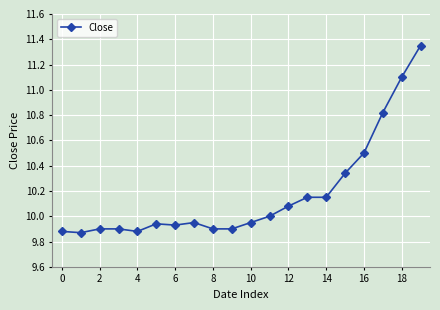

True or false: the data has more than 0 interior local peaks.

True